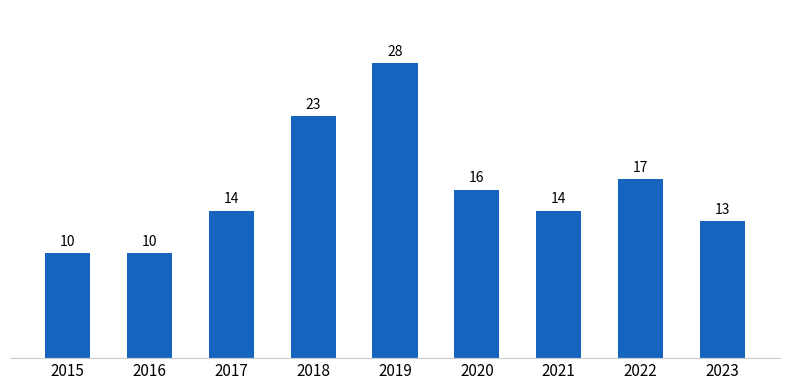

What is the greatest value displayed?

28